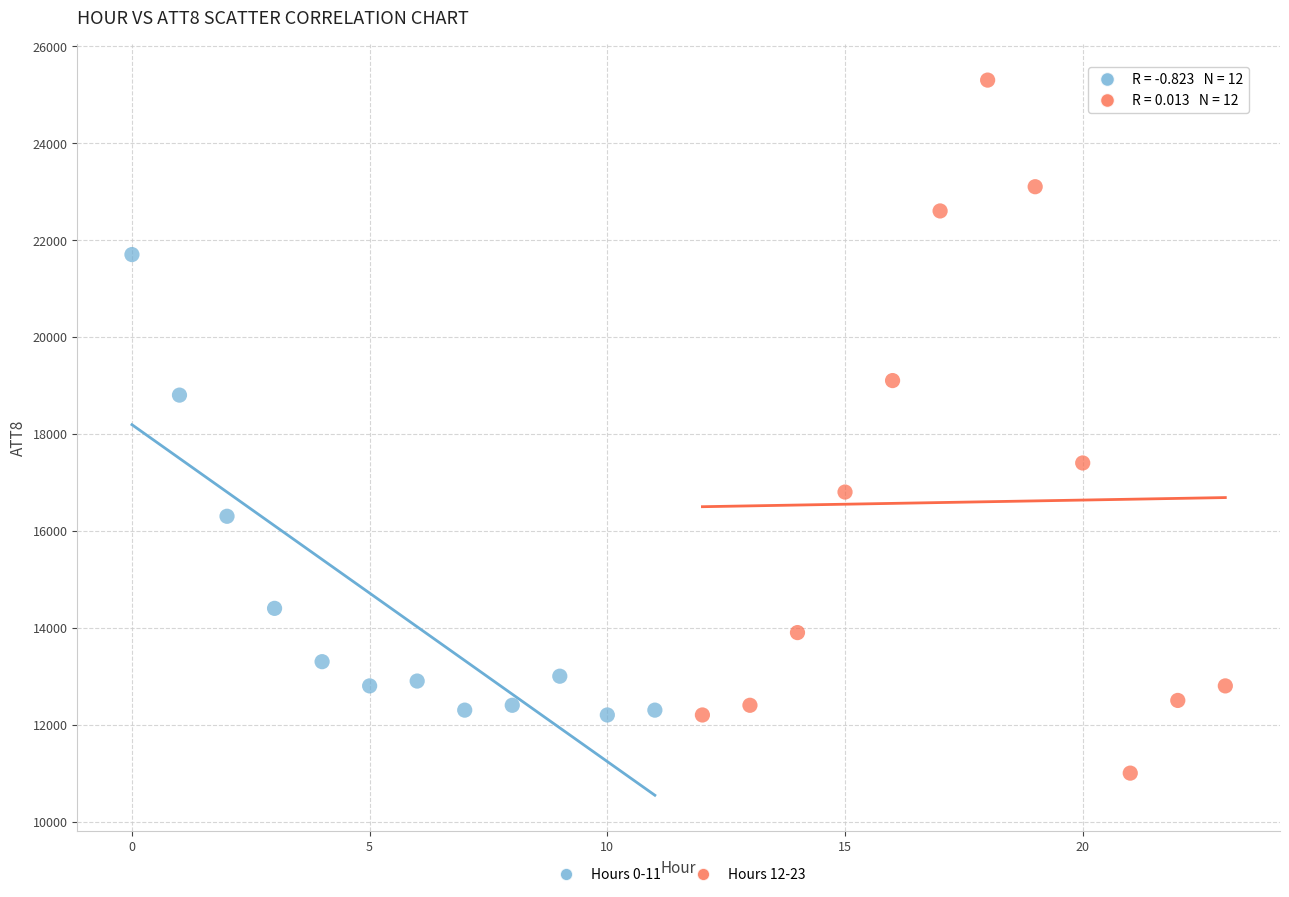

Which series has the largest Y range (max minus min)?

Hours 12-23